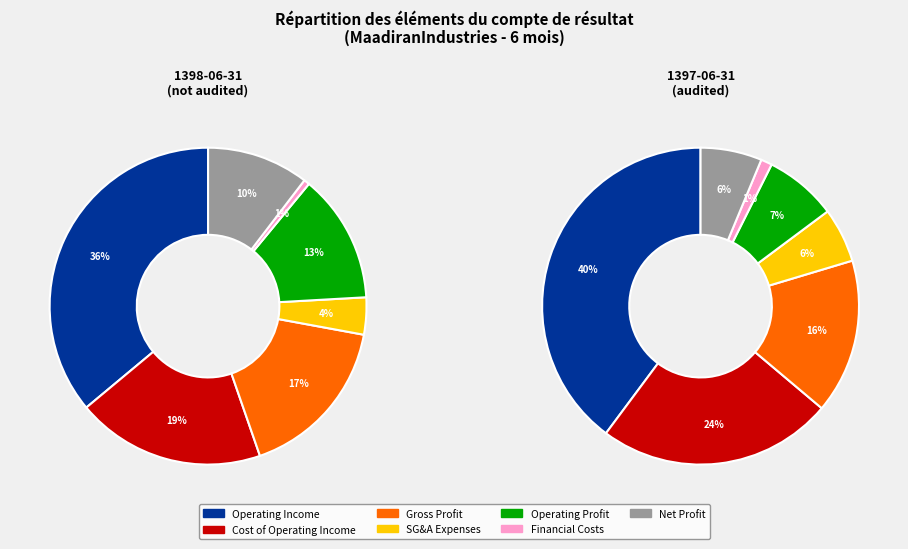

Is it true that gross_profit is 17% of the pie?

True